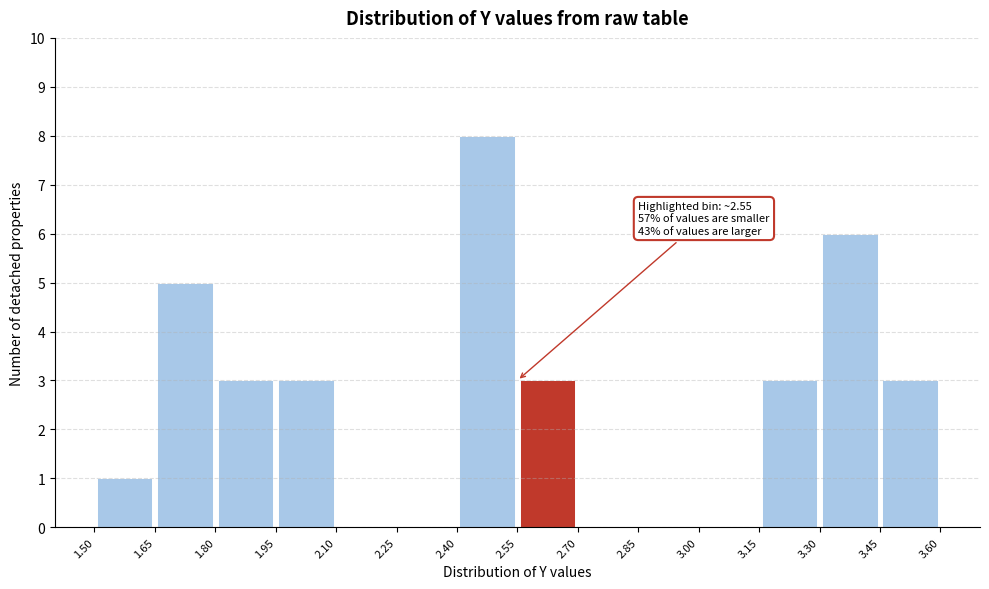

Over which range of the x-axis is the bar tallest?

2.40 to 2.55